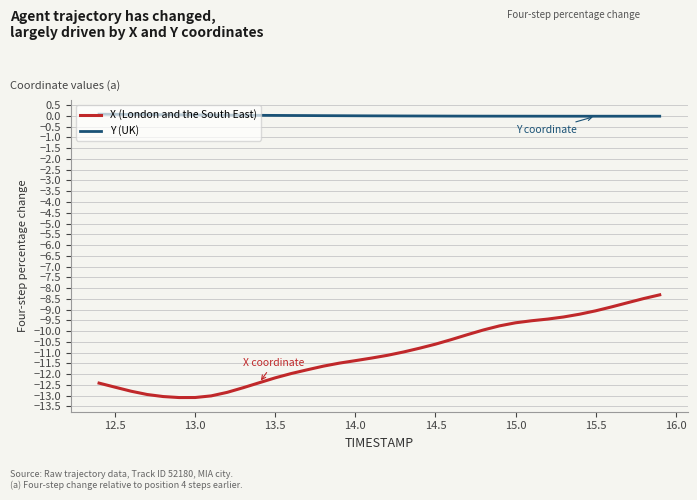

True or false: Y (UK) and X (London and the South East) cross at least once.

False